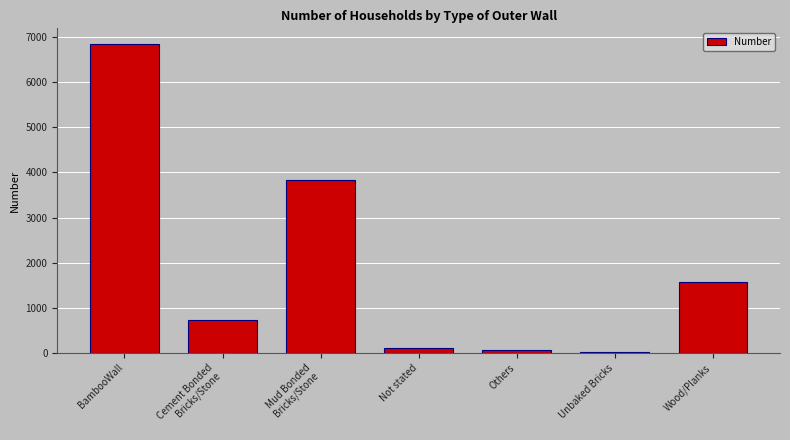

What is the greatest value displayed?

6857